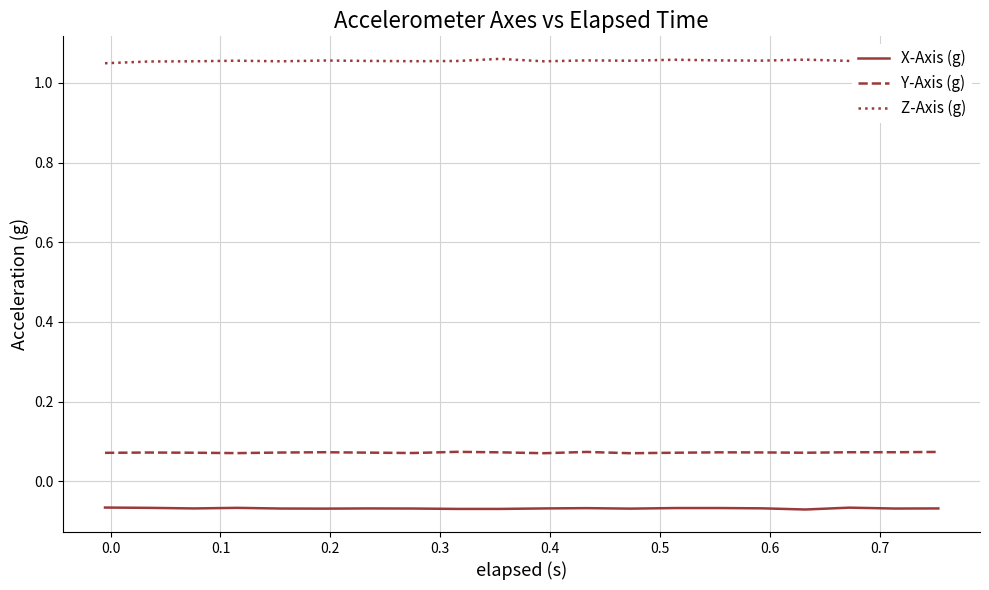

True or false: Y-Axis (g) and X-Axis (g) intersect in this chart.

False